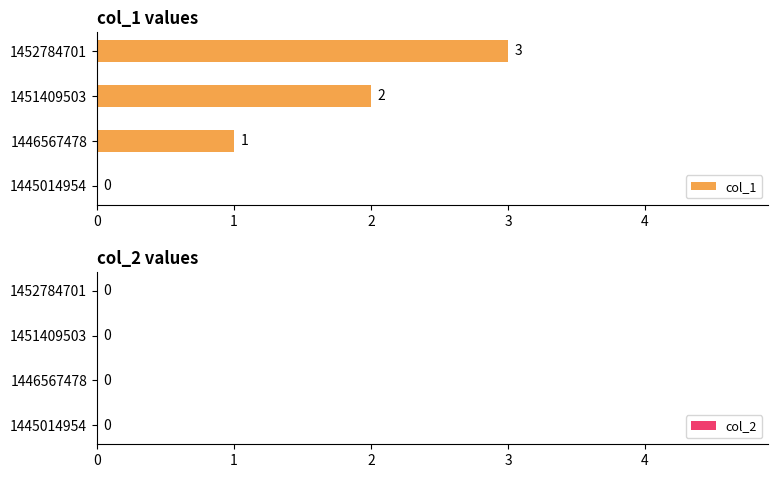

The chart shows a value of 0 at 1445014954. True or false?

True